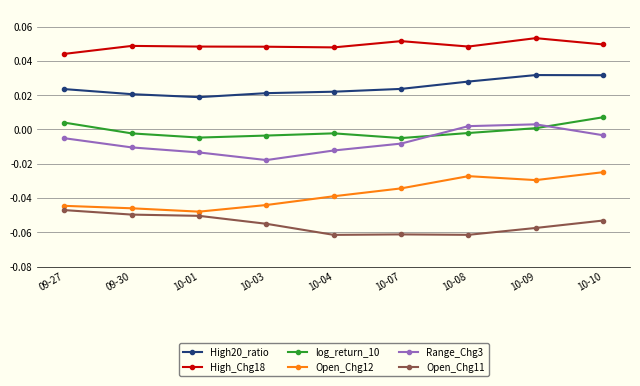

Is it true that Open_Chg12 equals -0.0 at 10-01?

True